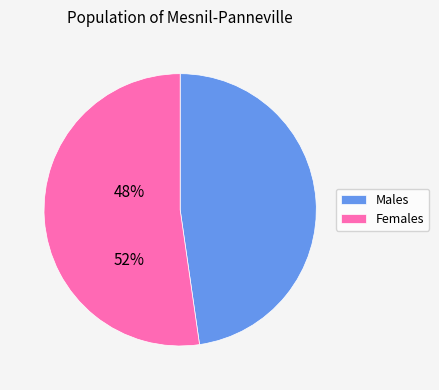

Is there a majority slice in this chart?

Yes